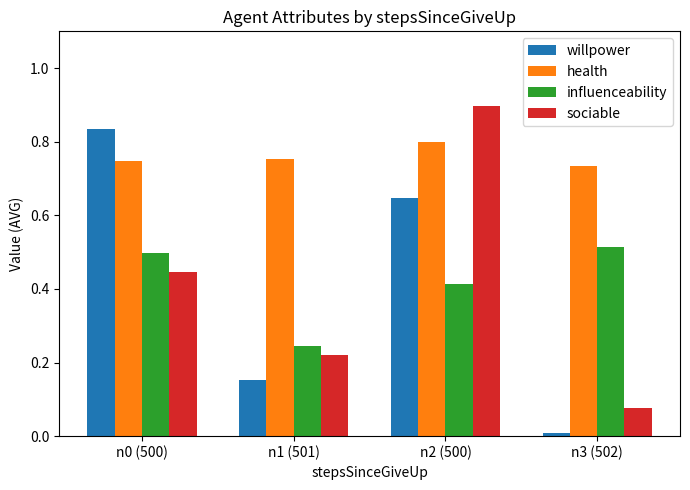

Which series changed the most between n1 (501) and n2 (500)?

sociable